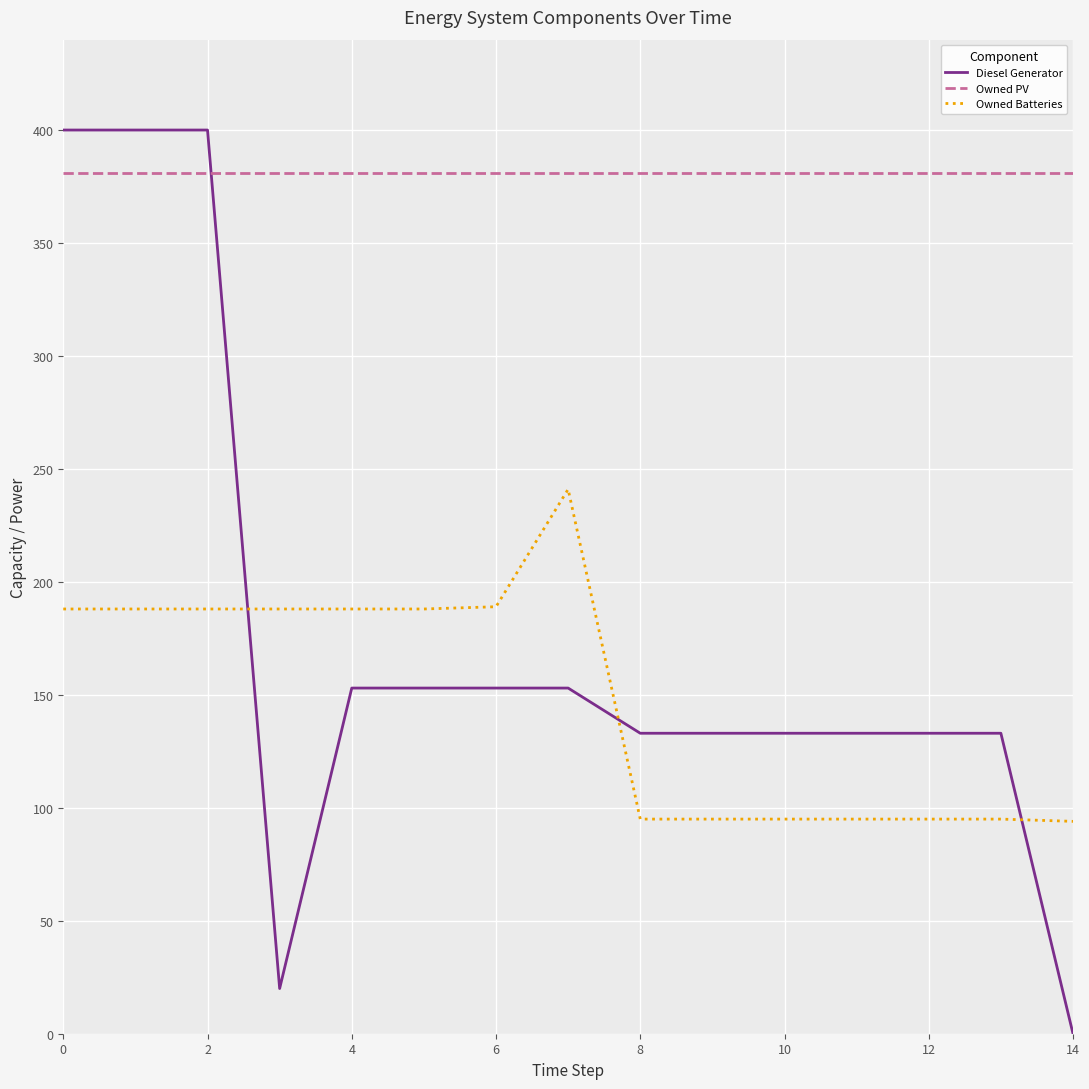

What is the lowest value of the Owned PV series?

381.0